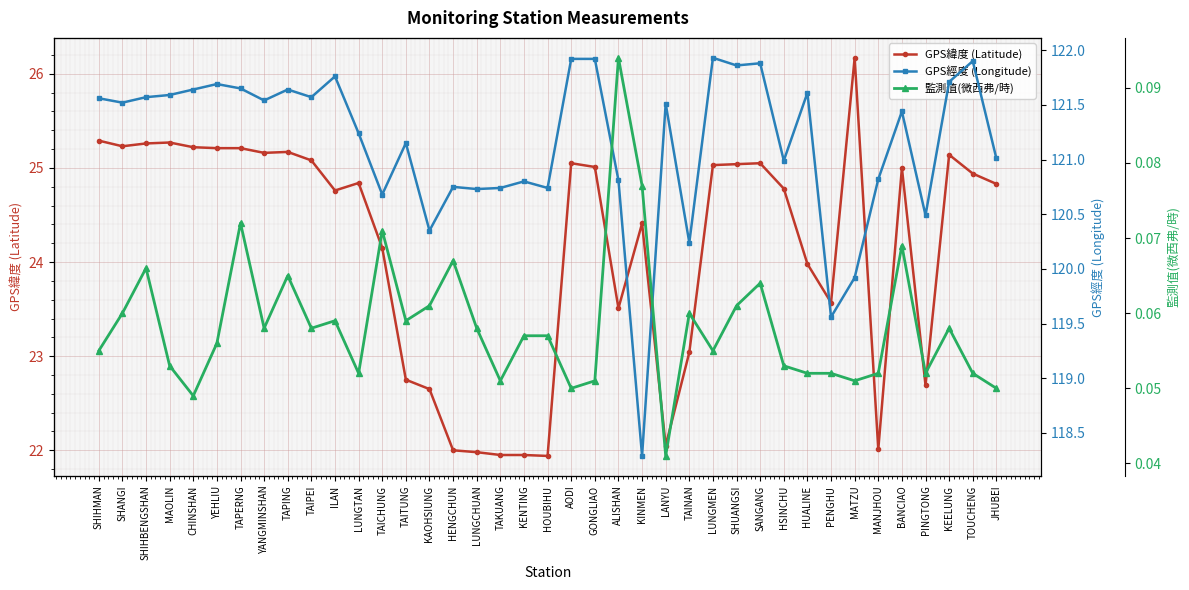

True or false: GPS經度 (Longitude) and GPS緯度 (Latitude) intersect in this chart.

False